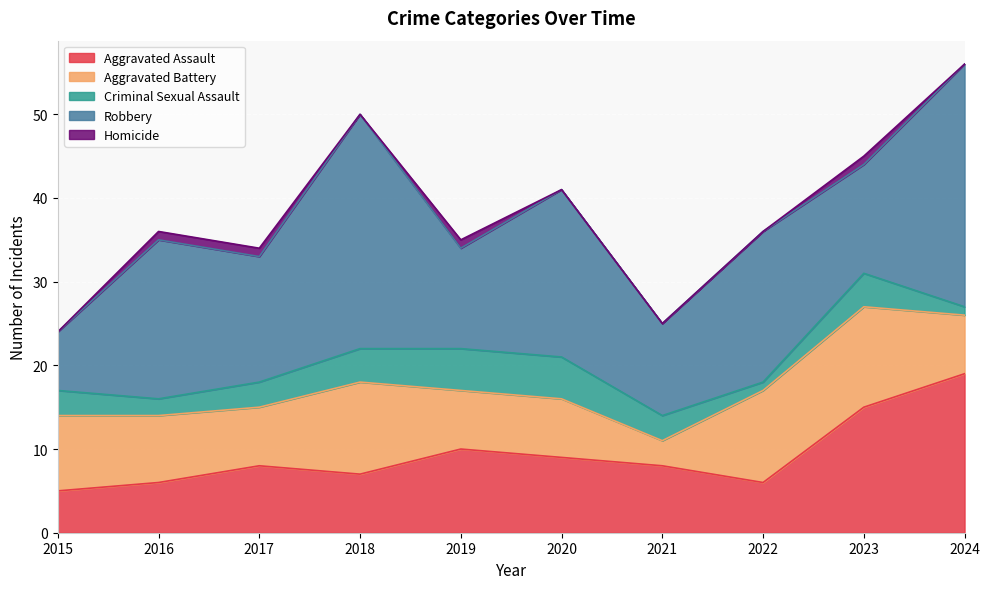

How many values in the Criminal Sexual Assault series exceed 3?

4